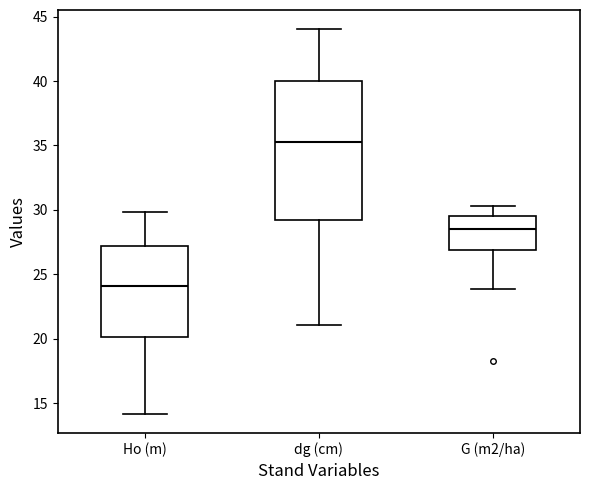

Reading left to right, transcribe this box plot: for each box, give where its median line is, the range the box spans, and where its two whiskers end, as read against the y-axis. The values are not printed on the chart, so give them approximately, as read against the axis.

Ho (m): median 24.0, box 20.0 to 27.0, whiskers 14.0 to 30.0
dg (cm): median 35.5, box 29.0 to 40.0, whiskers 21.0 to 44.0
G (m2/ha): median 28.5, box 27.0 to 29.5, whiskers 24.0 to 30.5